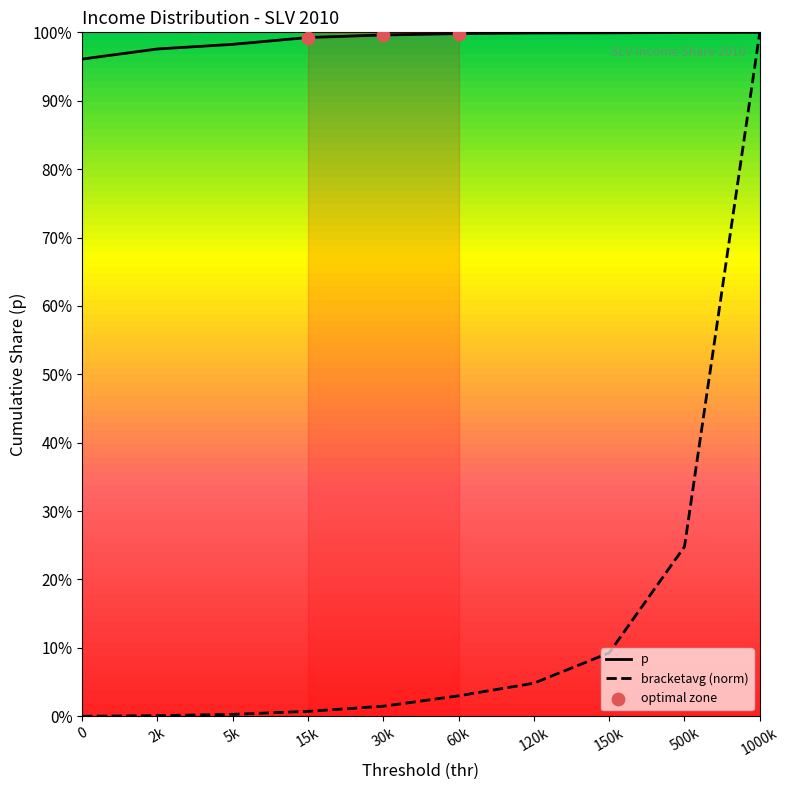

The p series shows 40.2 at 2k. True or false?

False